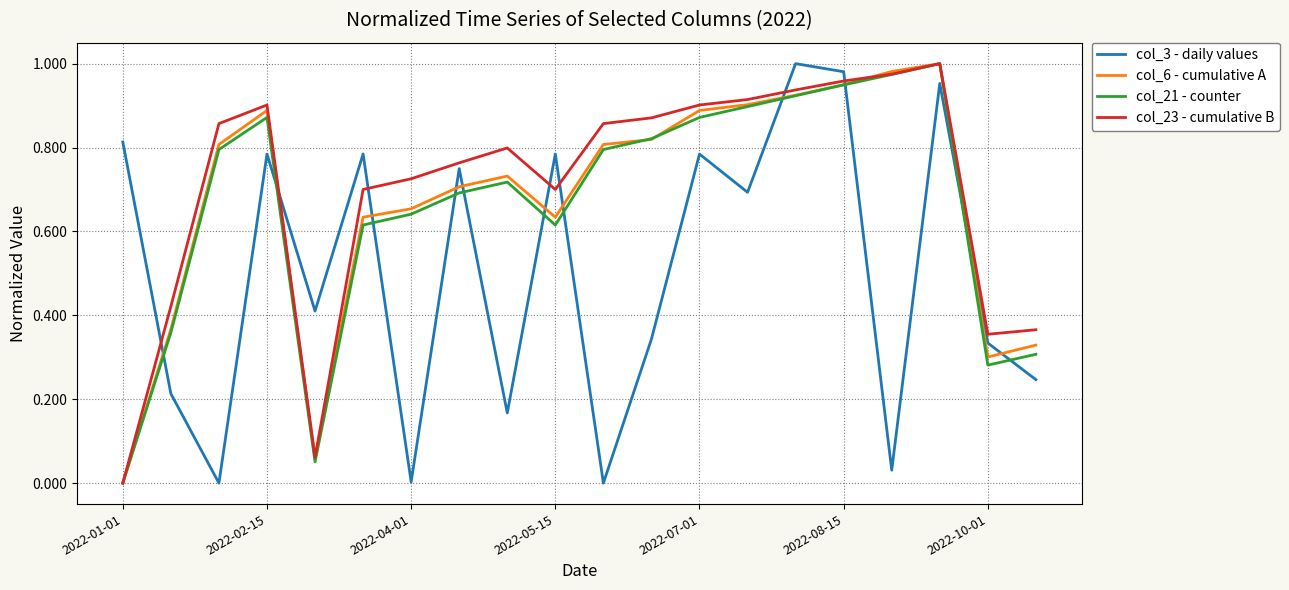

Which series ends up on top after the final intersection of col_21 - counter and col_3 - daily values?

col_21 - counter